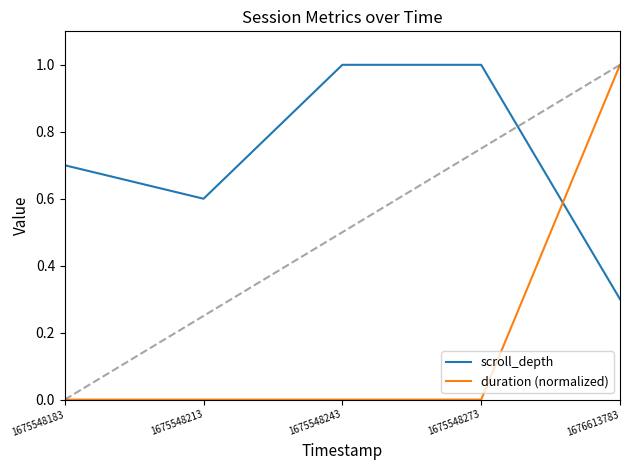

Does the chart display data point markers on the line(s)?

No